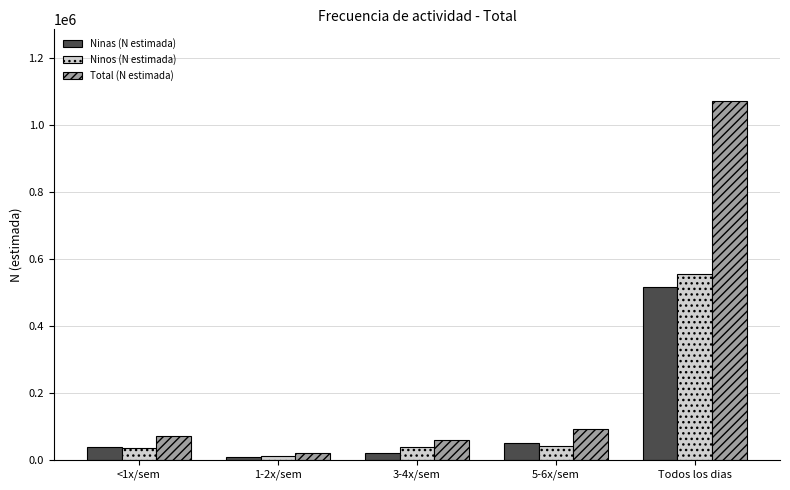

How many bars are there in each group?

3